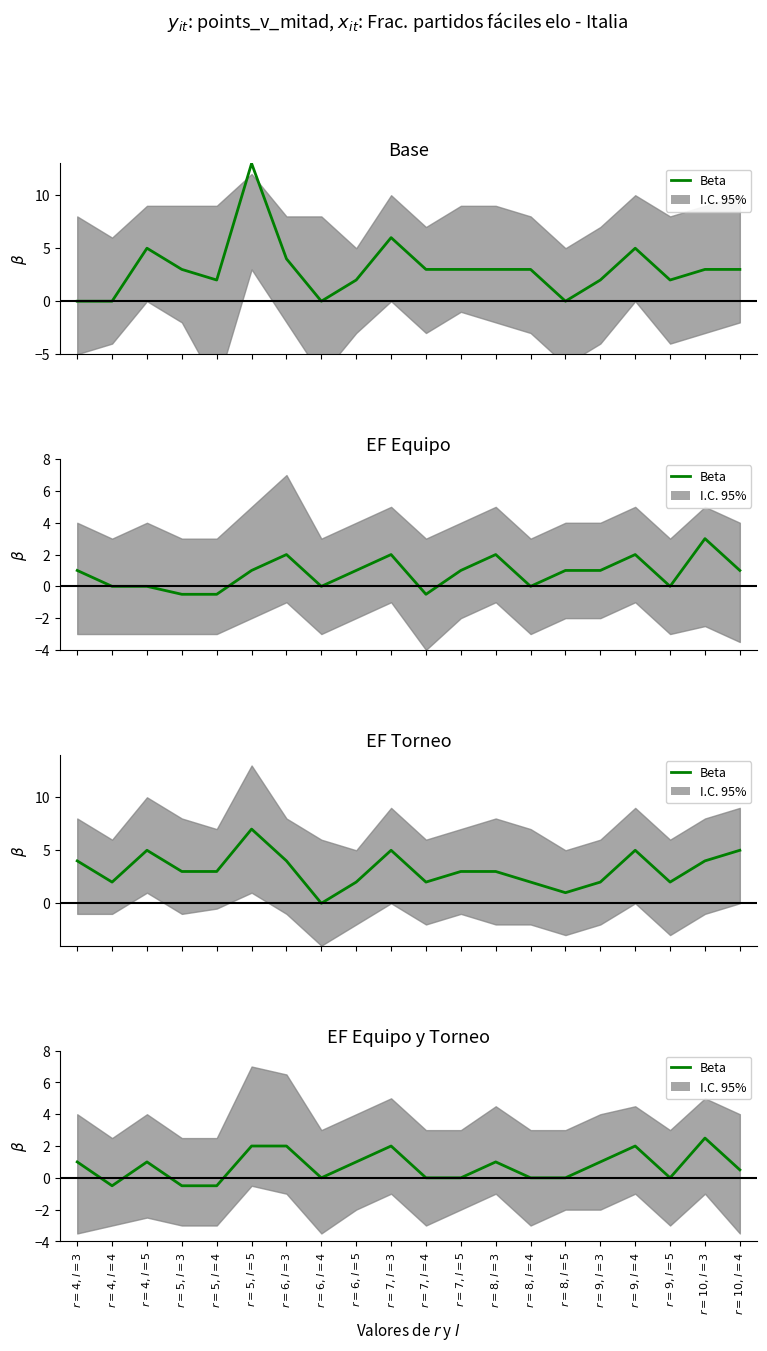

Reading left to right, extract all data points from this chart.

$r=4,l=3$=1.0	$r=4,l=4$=-0.5	$r=4,l=5$=1.0	$r=5,l=3$=-0.5	$r=5,l=4$=-0.5	$r=5,l=5$=2.0	$r=6,l=3$=2.0	$r=6,l=4$=0.0	$r=6,l=5$=1.0	$r=7,l=3$=2.0	$r=7,l=4$=0.0	$r=7,l=5$=0.0	$r=8,l=3$=1.0	$r=8,l=4$=0.0	$r=8,l=5$=0.0	$r=9,l=3$=1.0	$r=9,l=4$=2.0	$r=9,l=5$=0.0	$r=10,l=3$=2.5	$r=10,l=4$=0.5